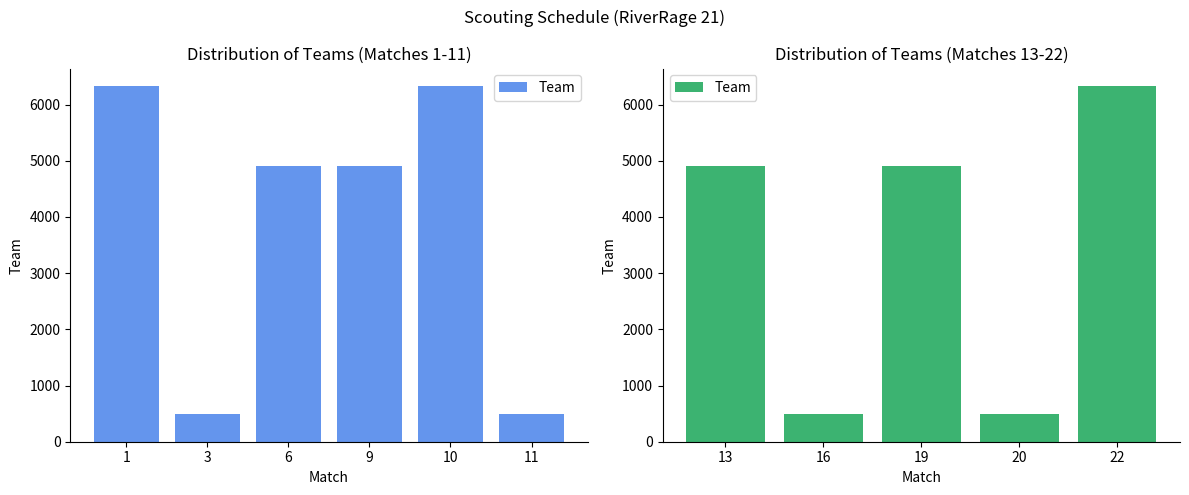

Between 20 and 19, which is larger?

19